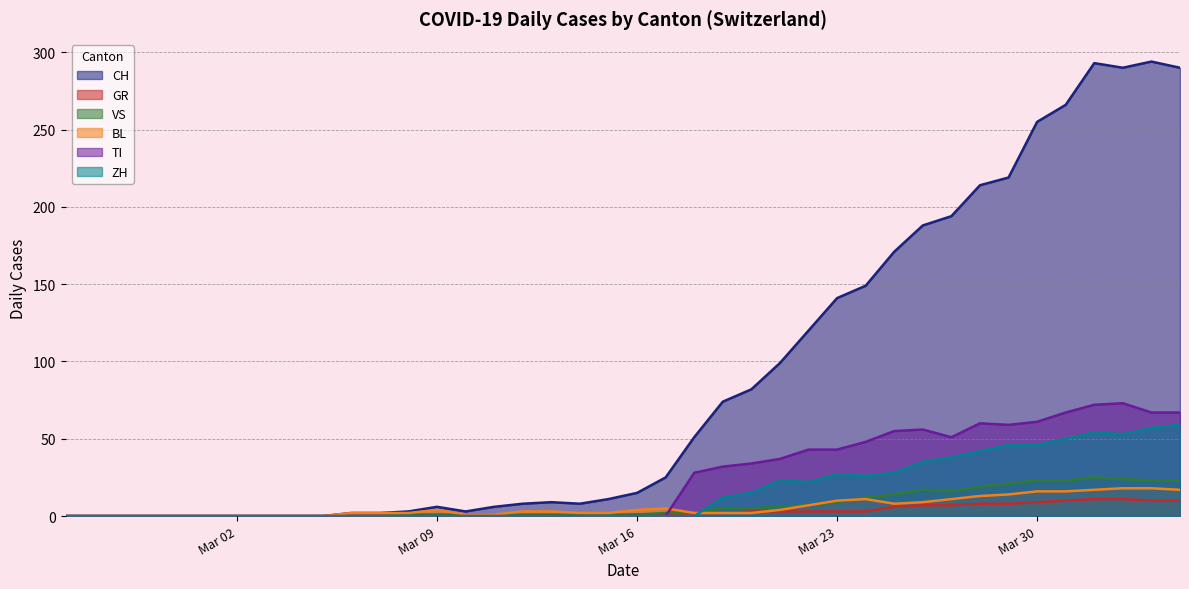

Read the ZH value at 2020-03-29.

46